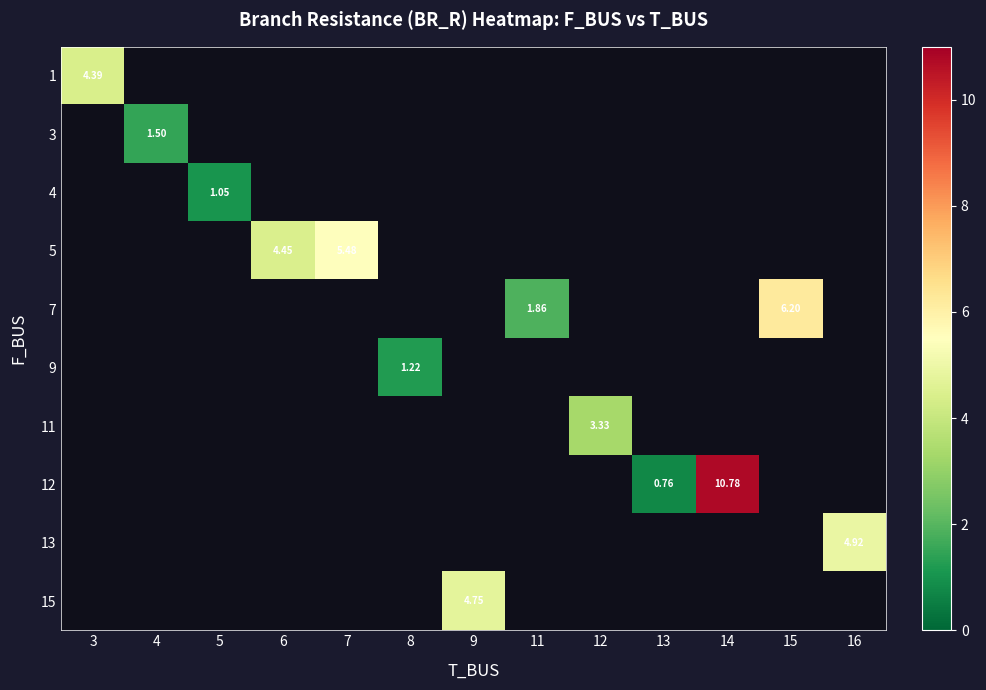

At how many categories does at least one series exceed 4?

7